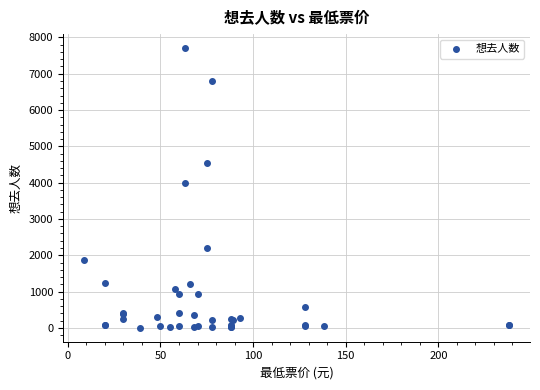

What Y value in the scatter plot is closest to 3855?

4002